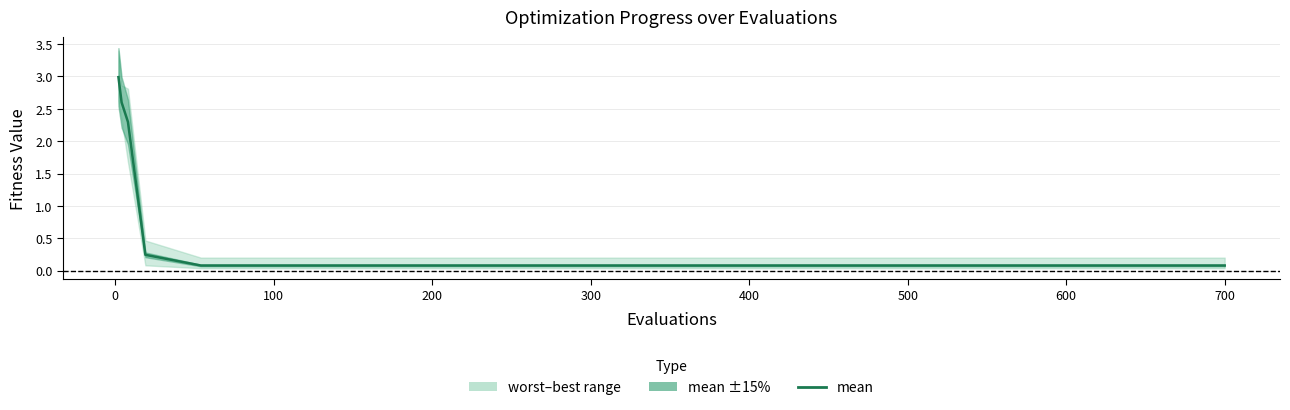

What is the smallest value displayed?

0.1